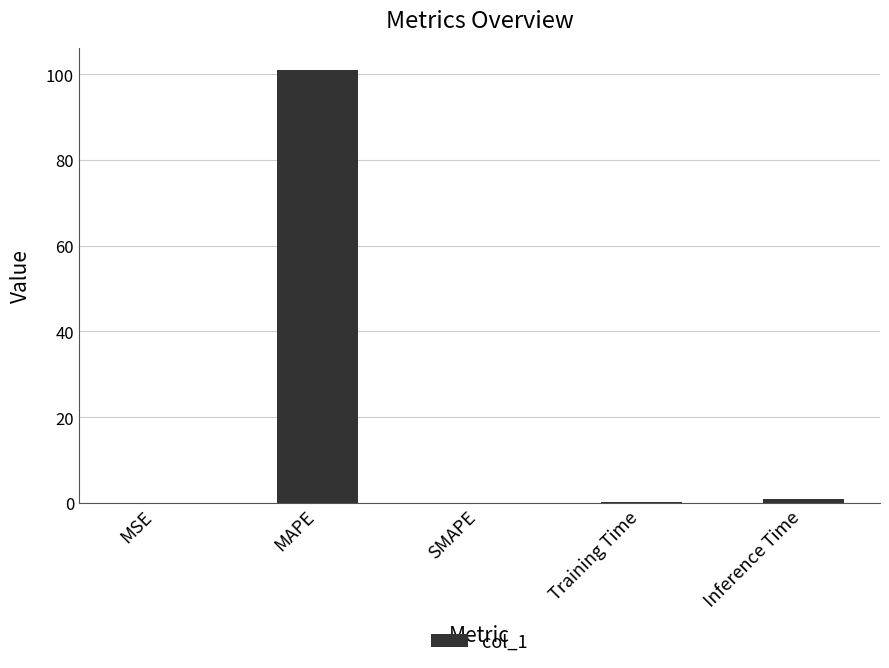

What is the difference between the values at MAPE and MSE?

101.0